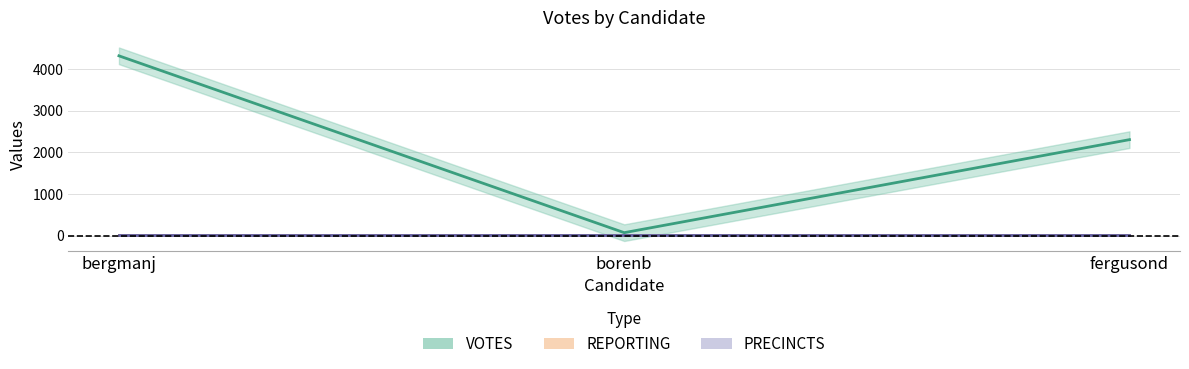

Reading right to left, transcribe all the data shown in this chart.

VOTES: 2306	73	4318
REPORTING: 13	13	13
PRECINCTS: 13	13	13